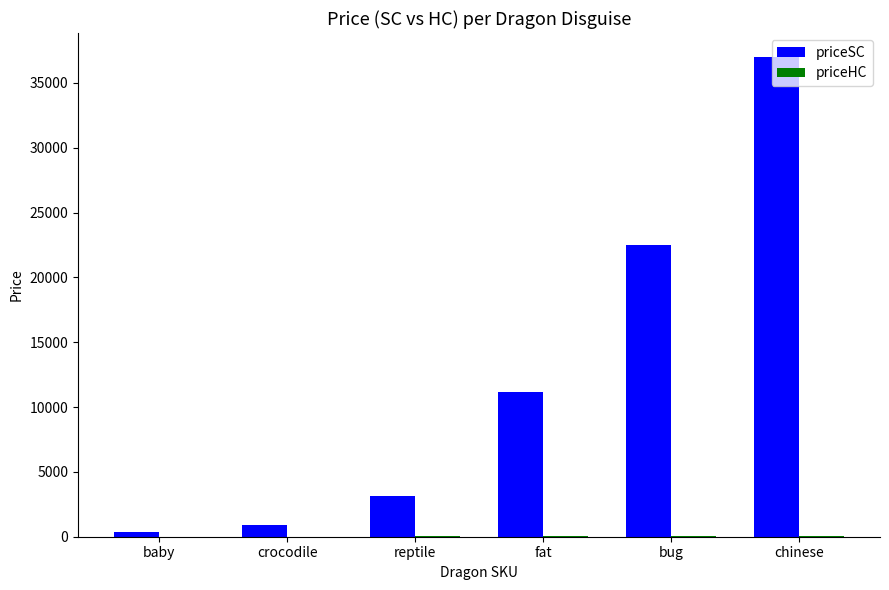

Which series has the largest total across all categories?

priceSC